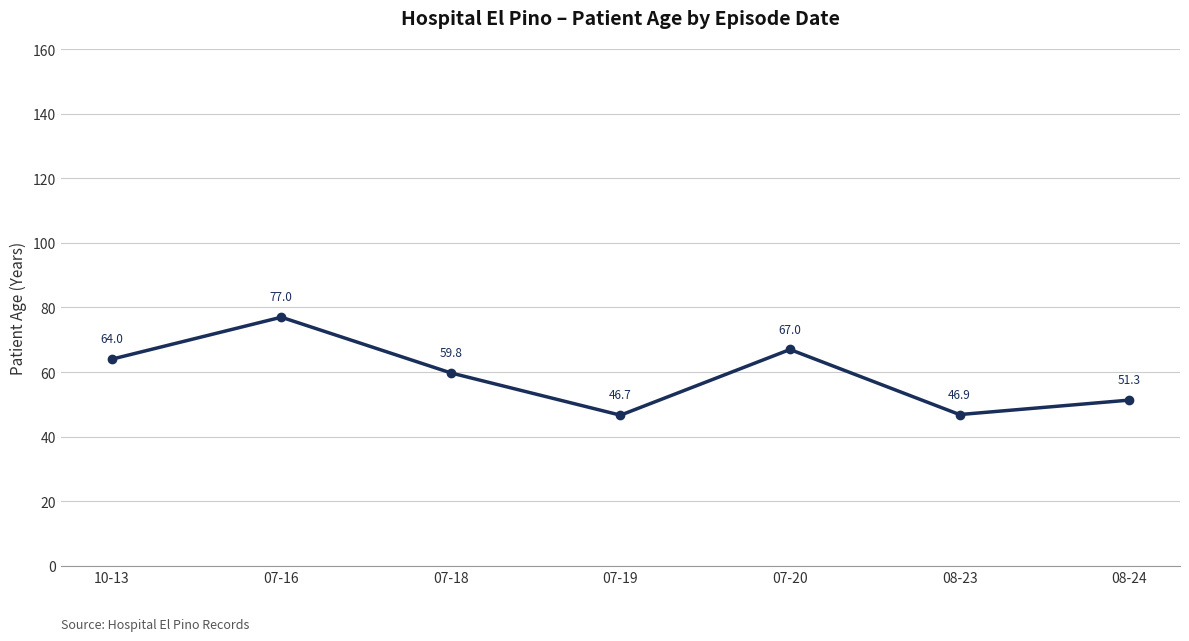

What is the change in value from 10-13 to 07-20?

+3.0